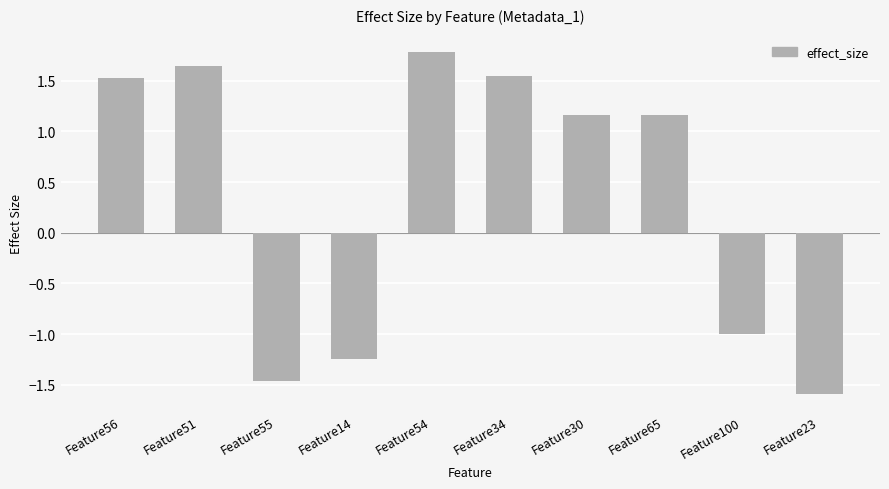

True or false: the data shows 0.4 at Feature65.

False